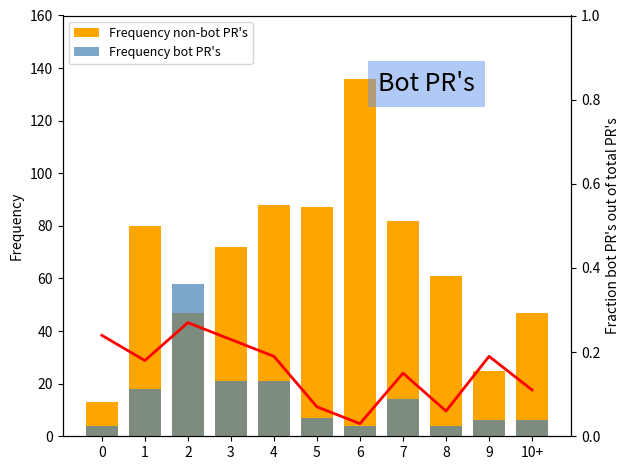

The Frequency bot PR's series shows 7.0 at 5. True or false?

True